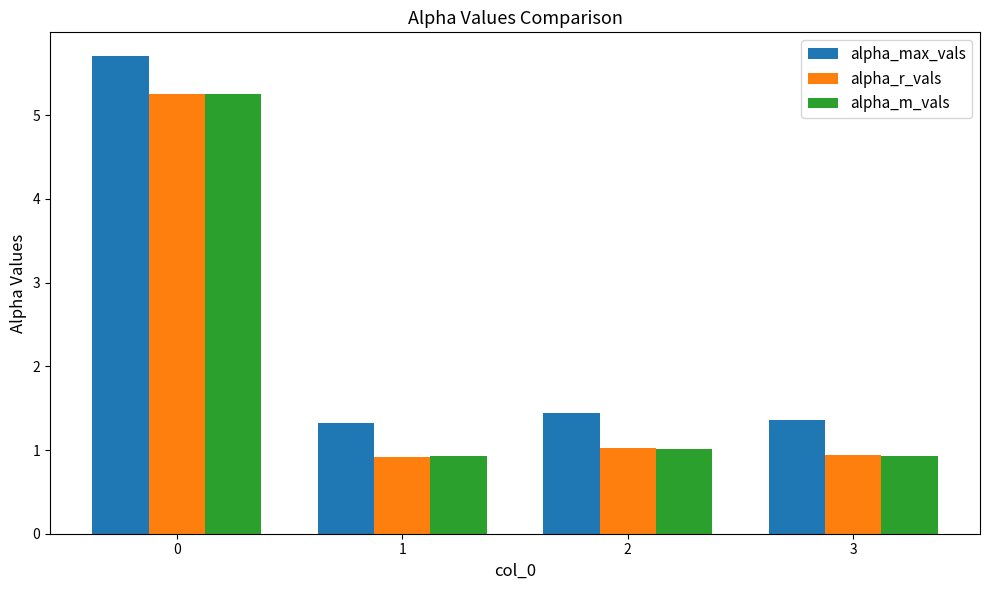

What is the smallest value displayed?

0.9